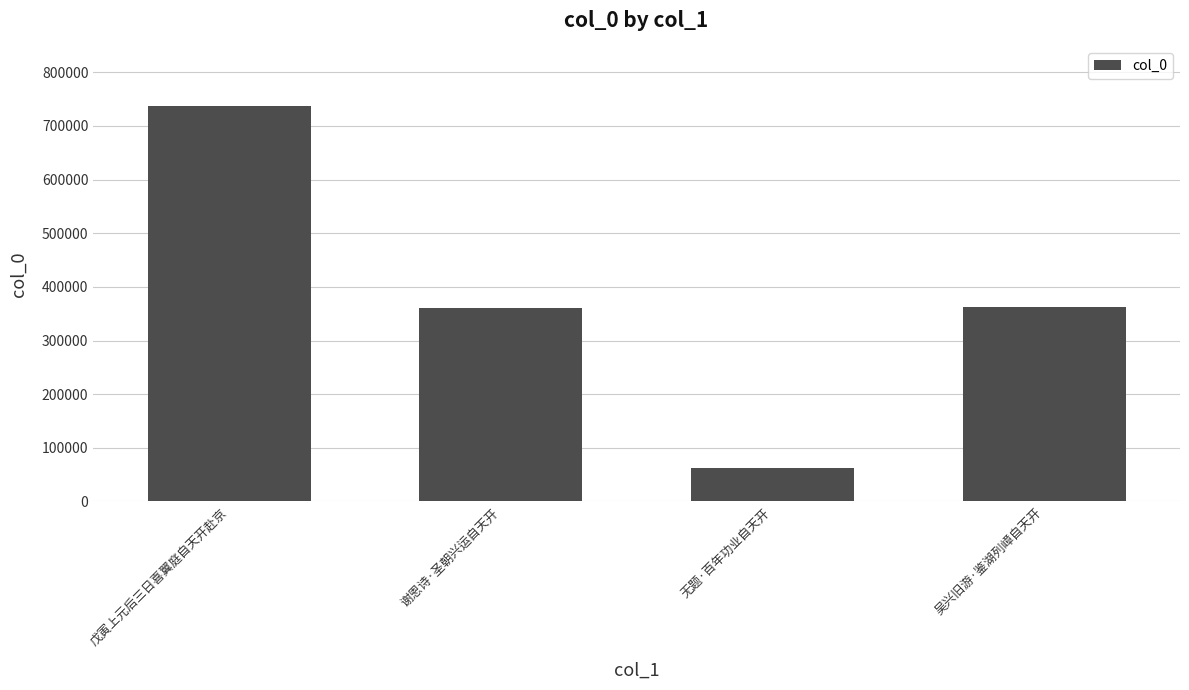

What value does the data have at 无题·百年功业自天开, to the nearest 50?

63200